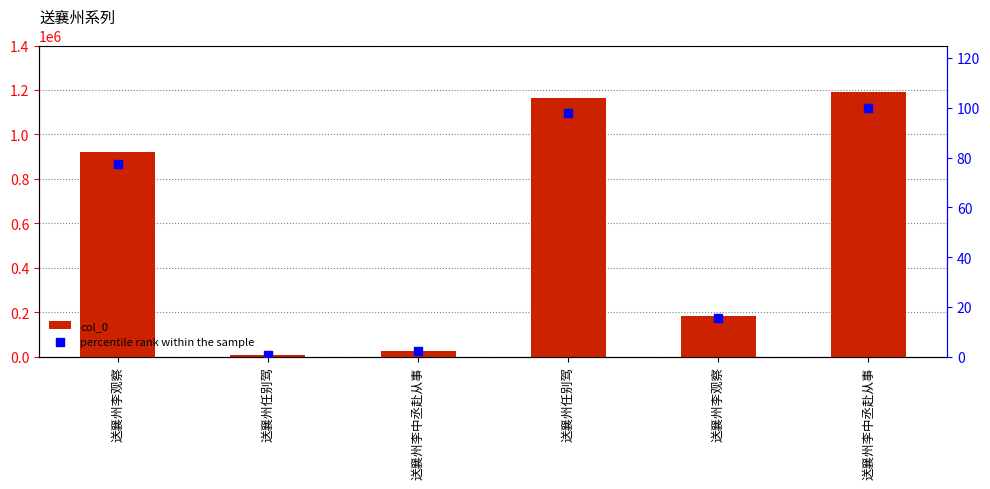

What is the total value across all series at 送襄州任别驾?

6423.5